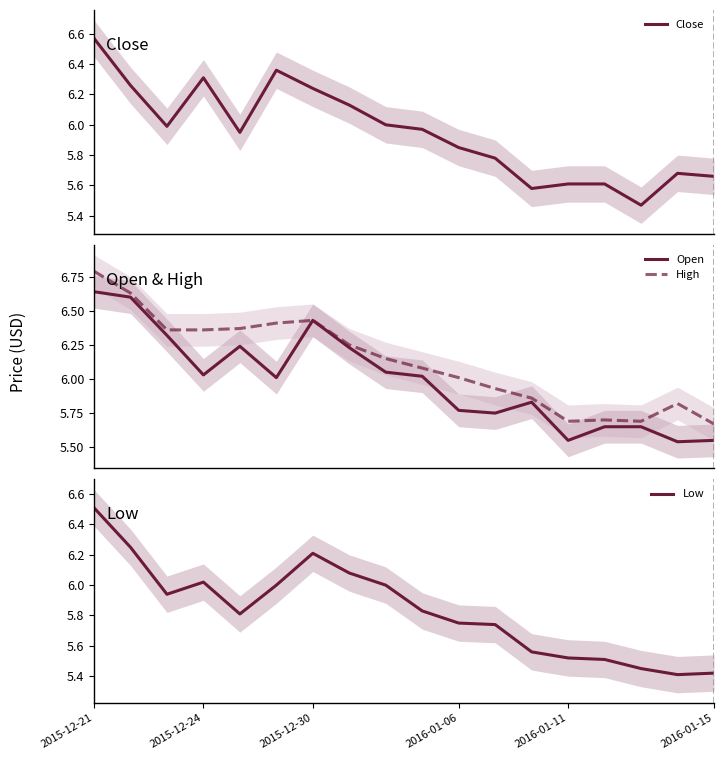

True or false: High and Low intersect in this chart.

False